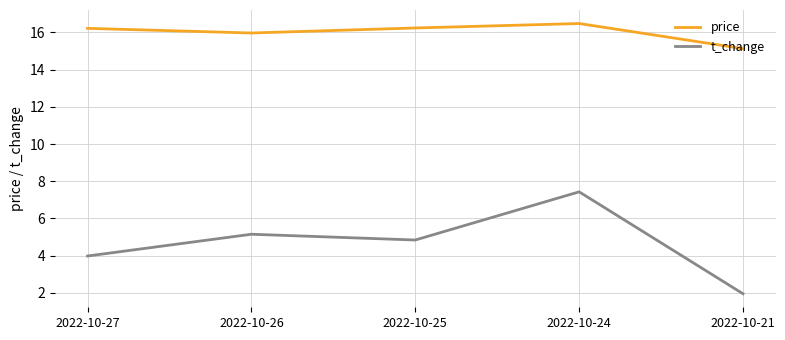

How many interior local valleys does the price series have?

1